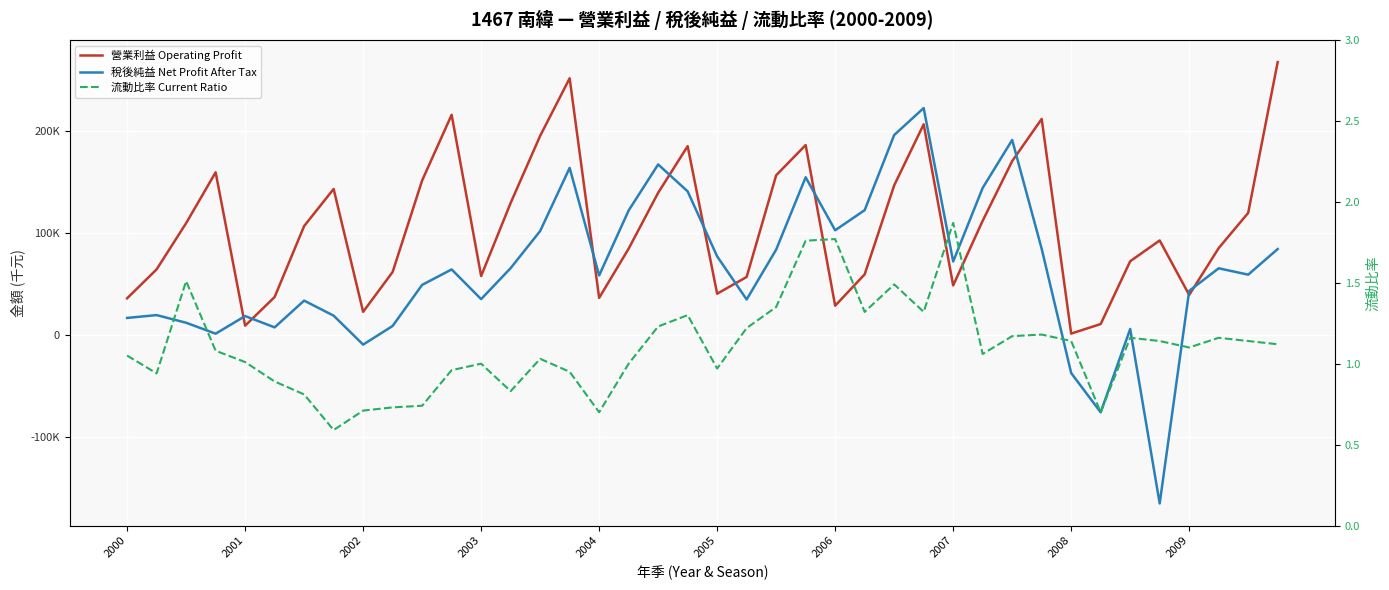

Which series has the widest spread of values?

稅後純益 Net Profit After Tax